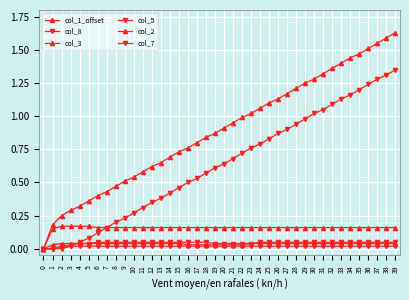

How many values in the col_3 series exceed 0?

39